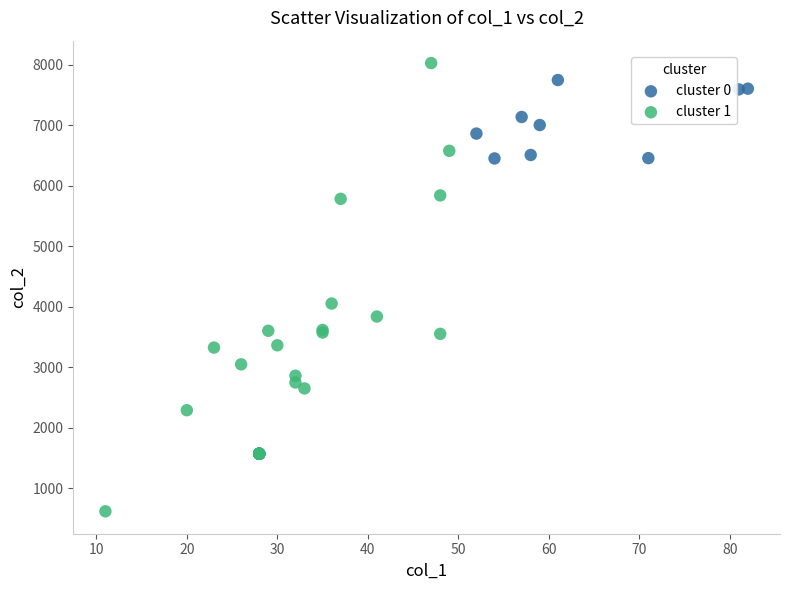

Which series has the widest spread of Y values?

cluster 1